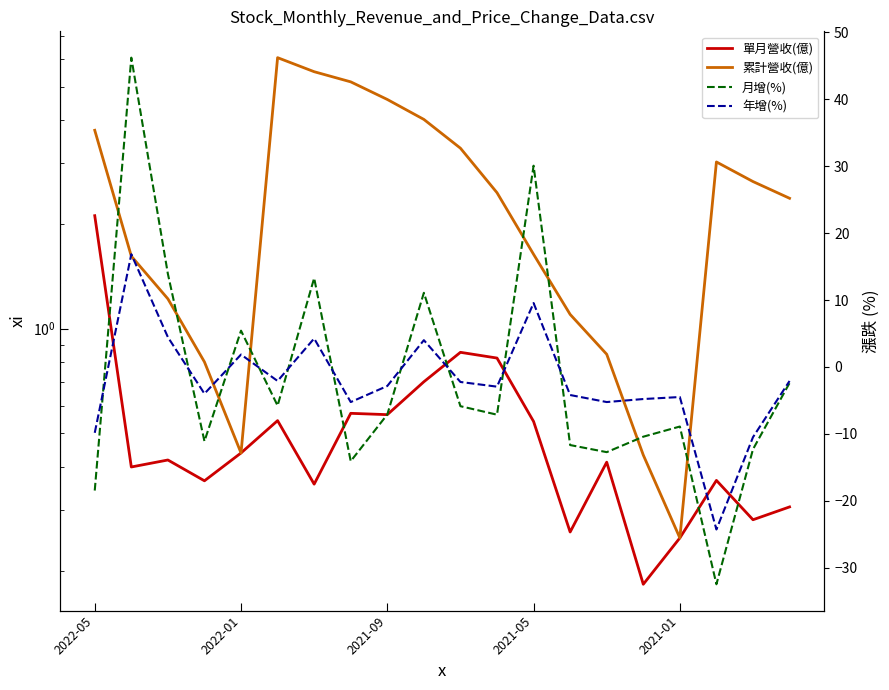

Rank the series at 6 from highest to lowest value.

月增(%), 累計營收(億), 年增(%), 單月營收(億)